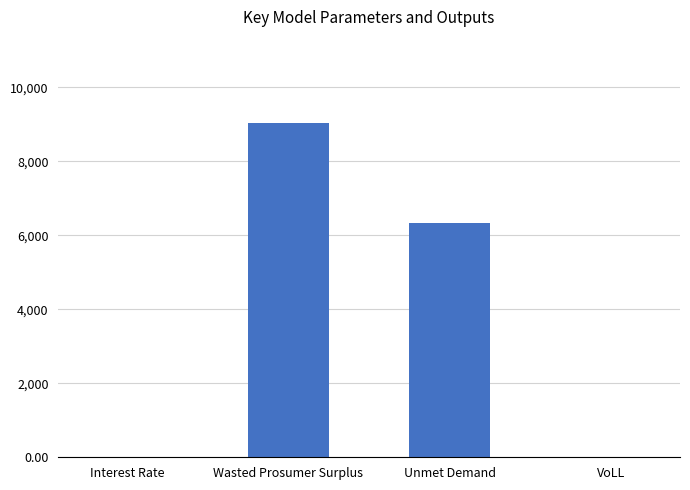

How many data points does each series have?

4